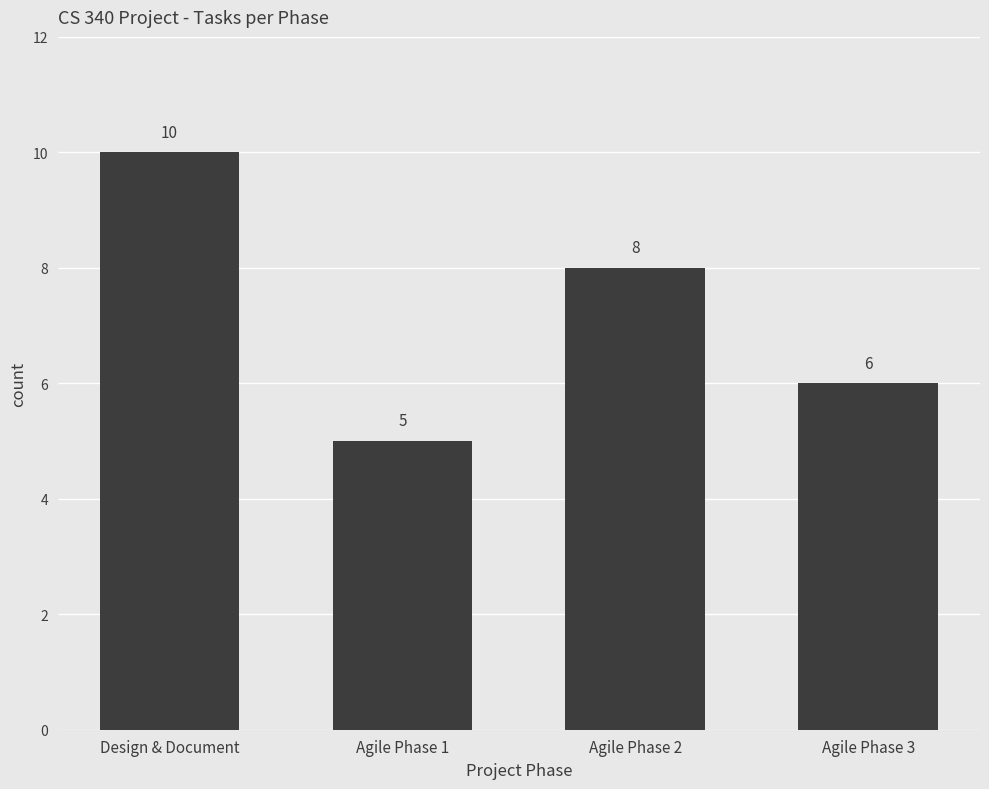

Count the values in the range 6 to 10.

3